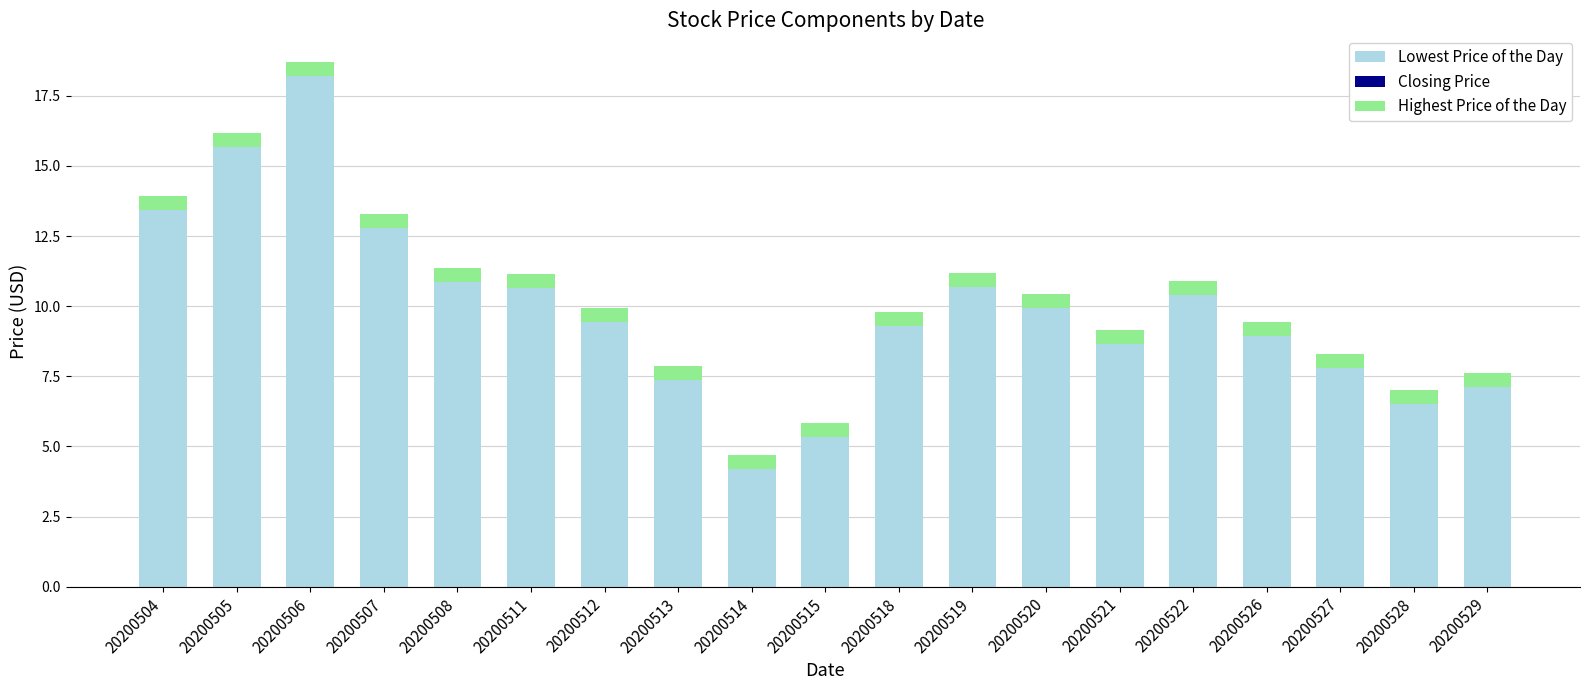

The value of Lowest Price of the Day at 20200511 is 16.7. True or false?

False